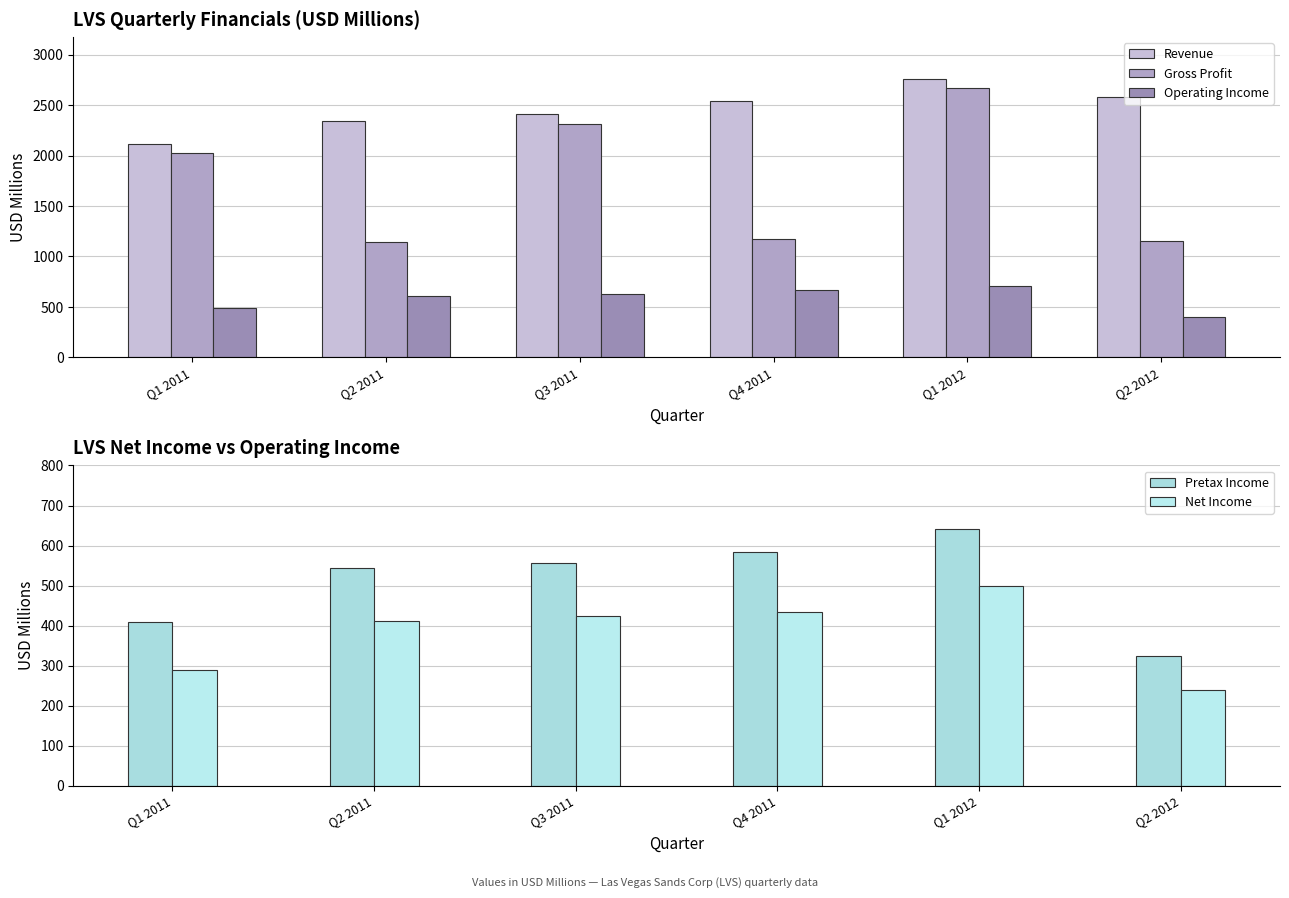

What position from the left is Q2 2011?

2